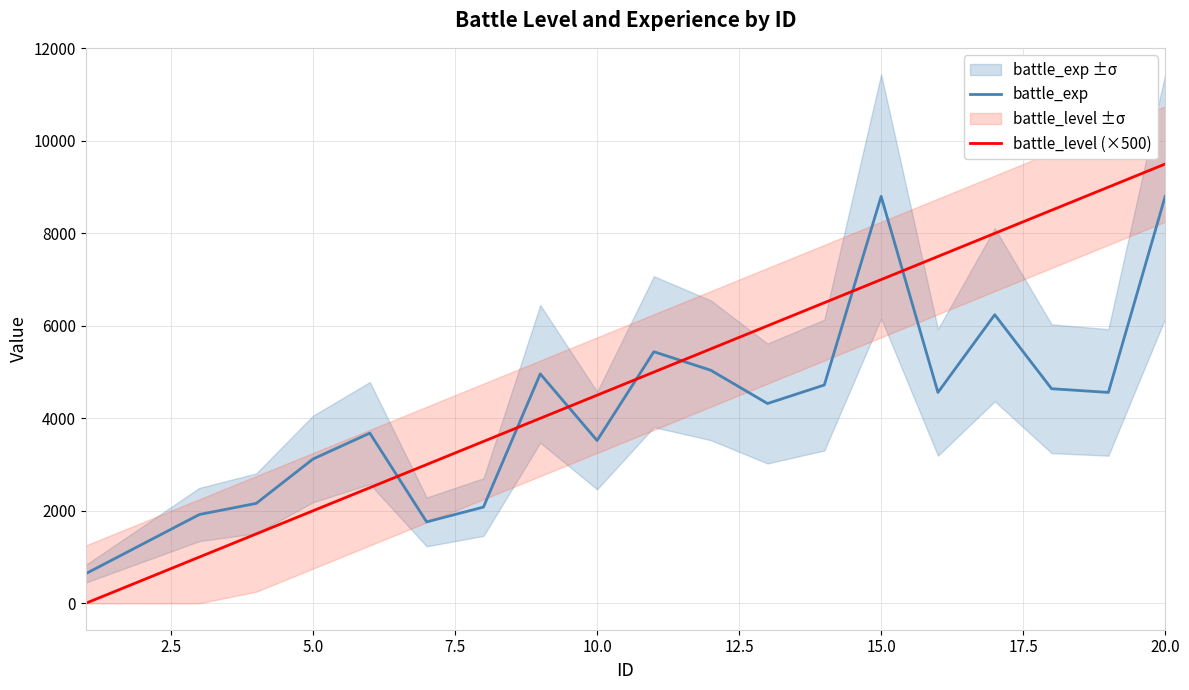

What is the minimum value for battle_exp?

640